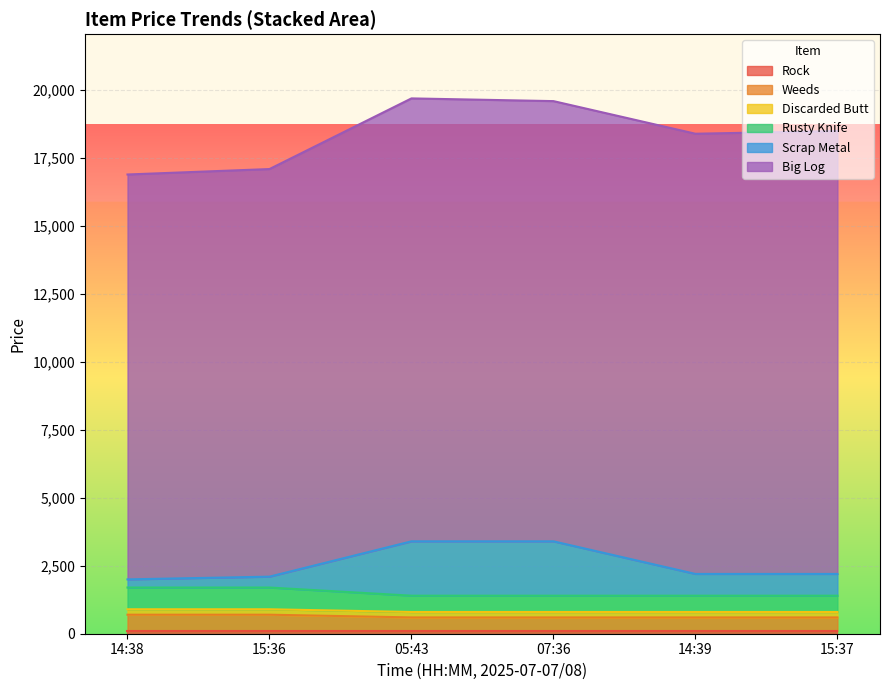

True or false: Ritual Urn and Rich Wool cross at least once.

False